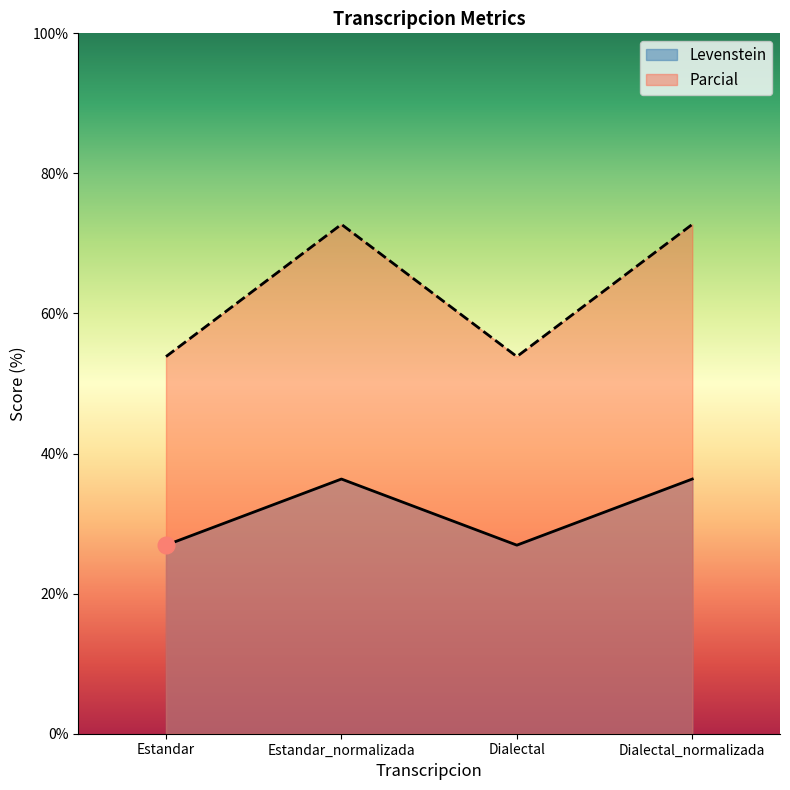

What is the minimum value shown in the chart?

26.9